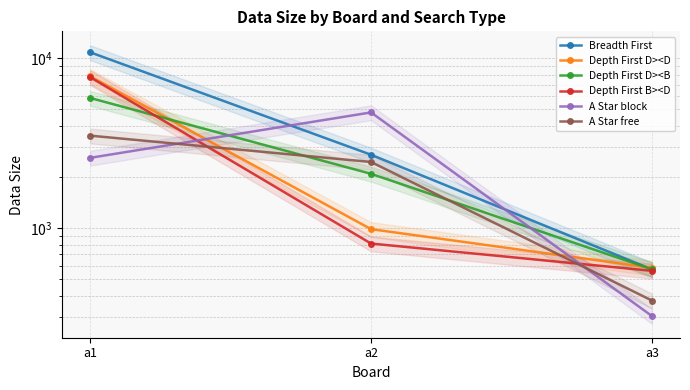

Rank the categories by Depth First B><D value from highest to lowest.

a1, a2, a3